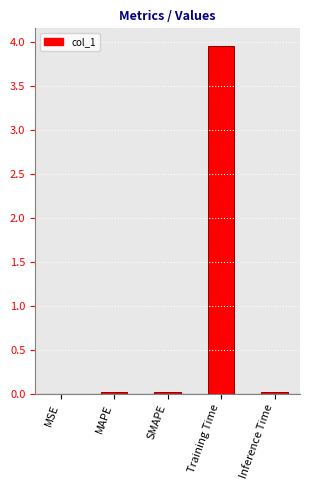

The chart shows a value of 4.0 at Training Time. True or false?

True